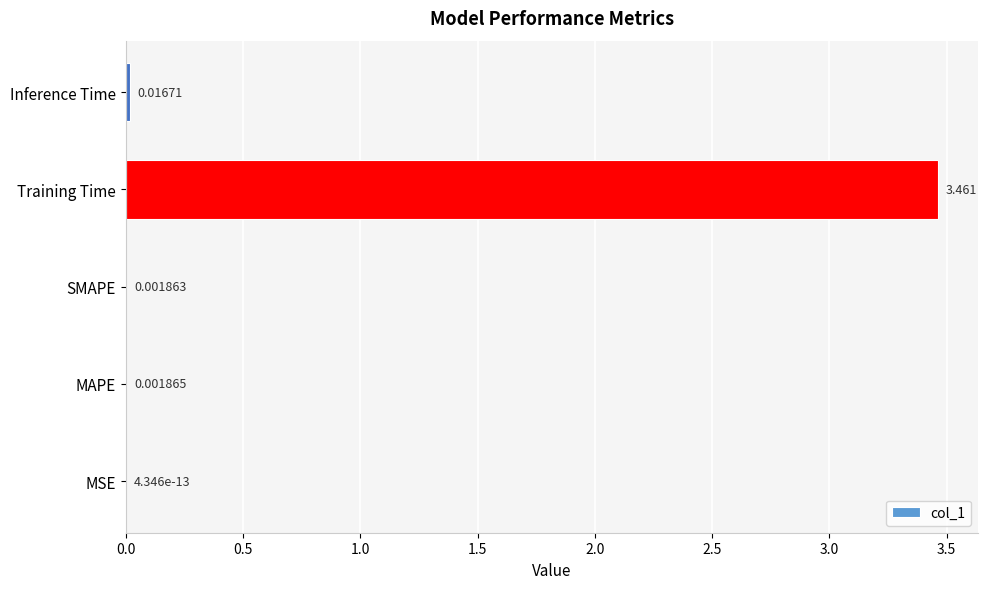

Where is the data nearest to the value 1?

Inference Time